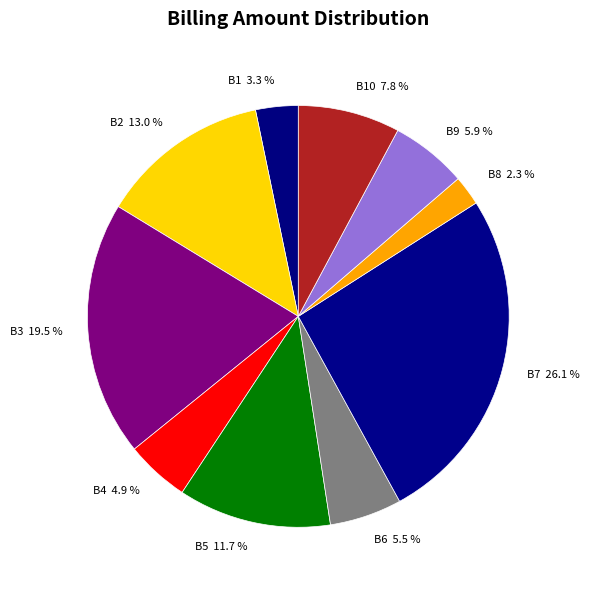

To the nearest percent, what is the average slice percentage?

10%